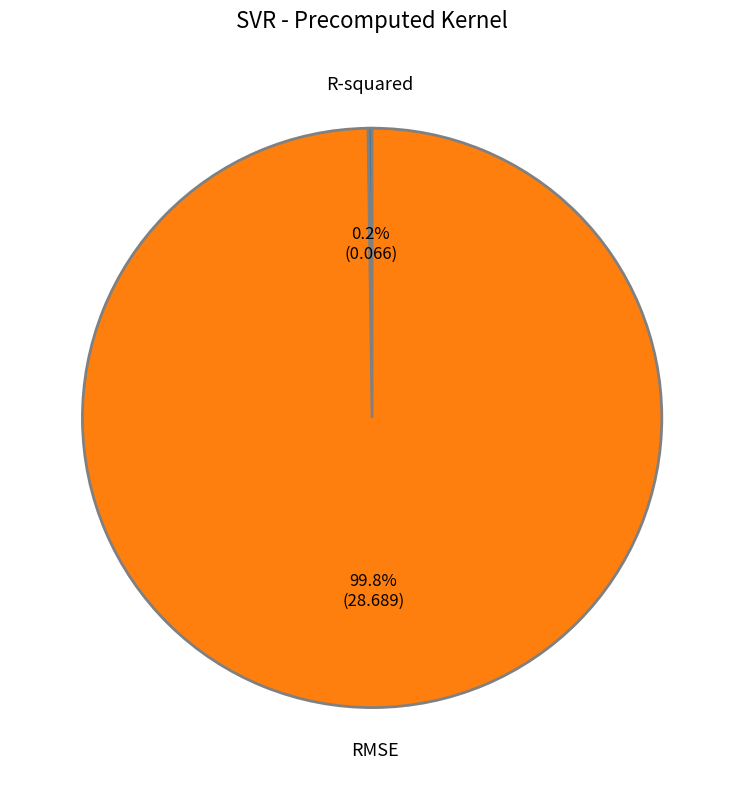

What is the largest slice in the pie chart?

RMSE